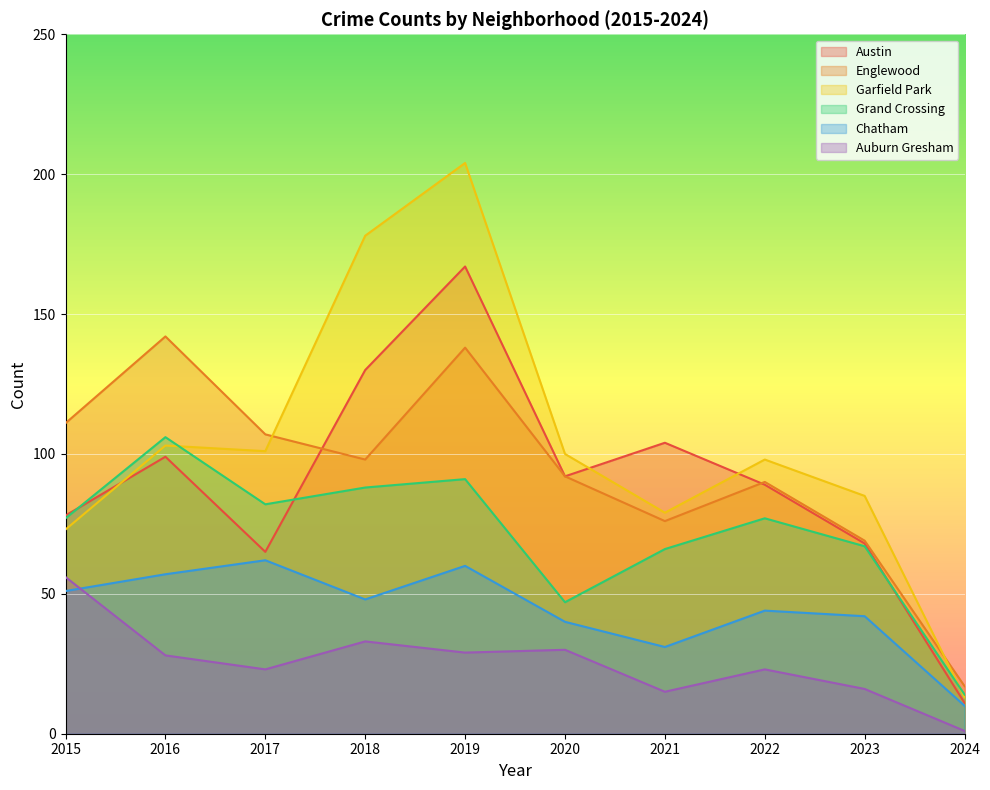

Is the value of Englewood at 2018 greater than the value of Auburn Gresham at 2018?

Yes